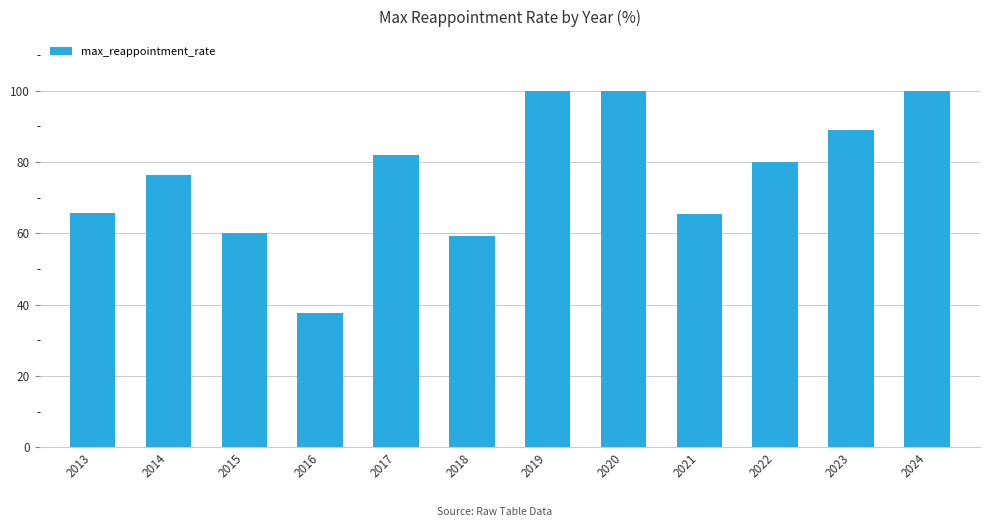

True or false: the data shows 89.8 at 2013.

False